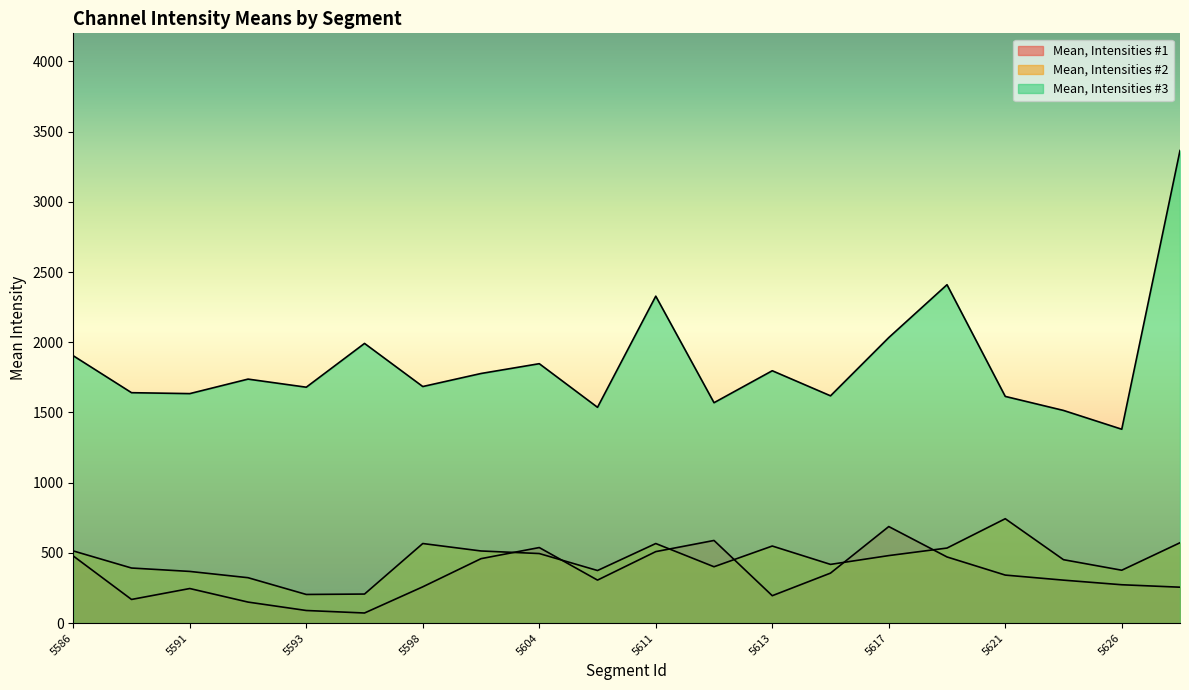

The Mean, Intensities #3 series shows 1797.0 at 5613. True or false?

True